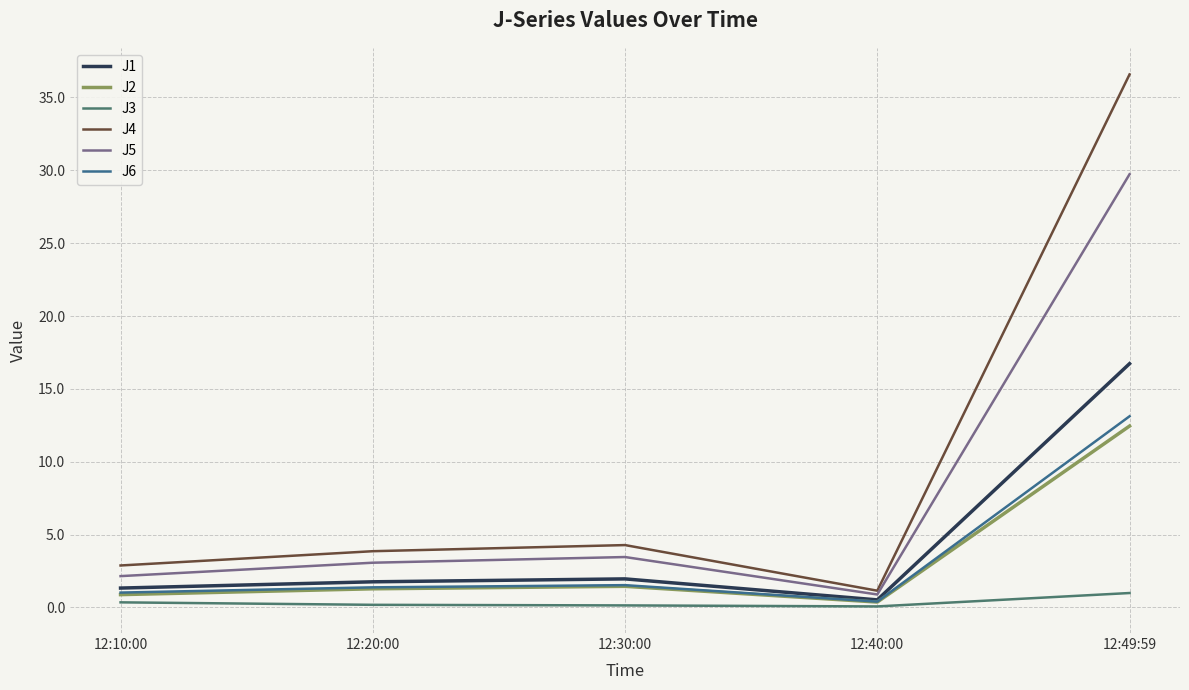

True or false: J1 and J3 cross at least once.

False